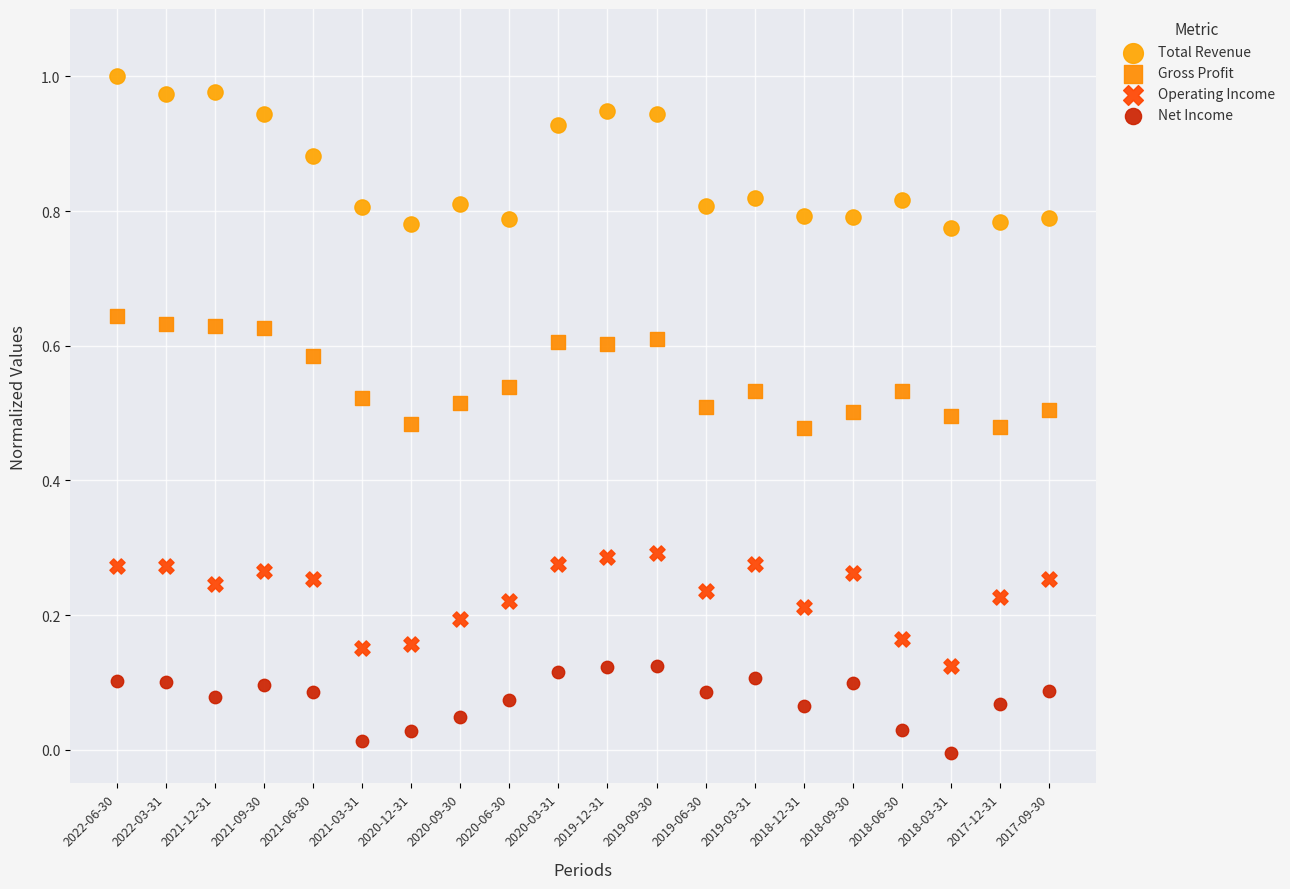

What are all the series names shown in the legend?

Total Revenue, Gross Profit, Operating Income, Net Income